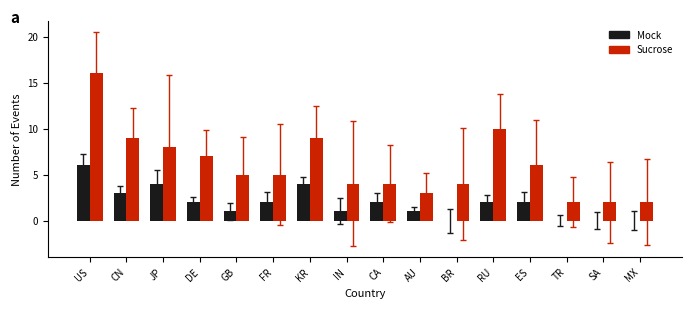

Are the bars horizontal?

No